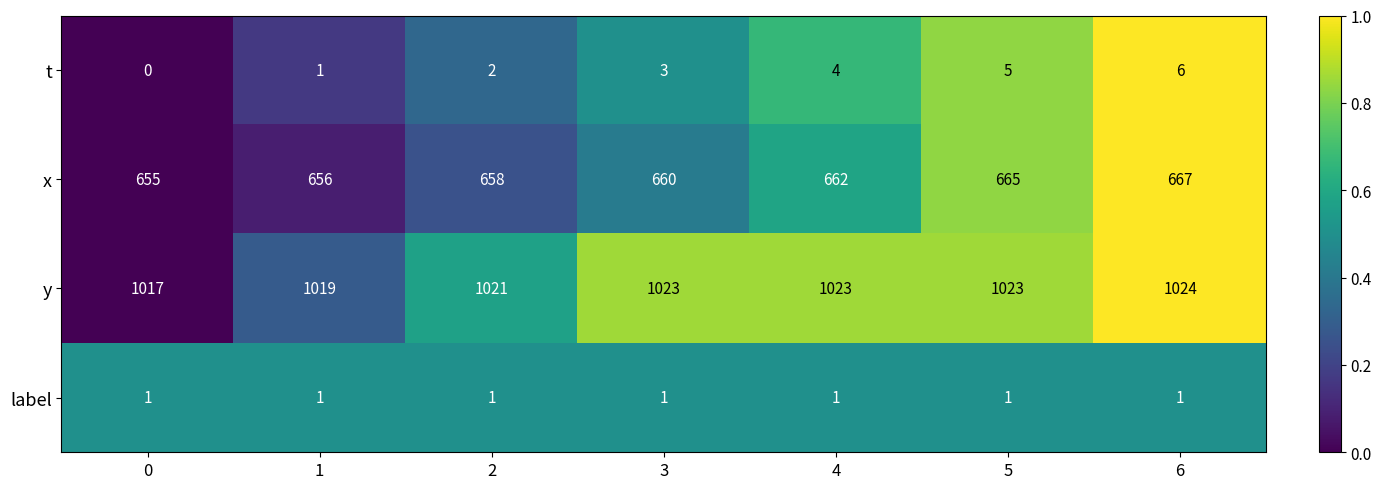

At which category does the chart reach its peak across all series?

6